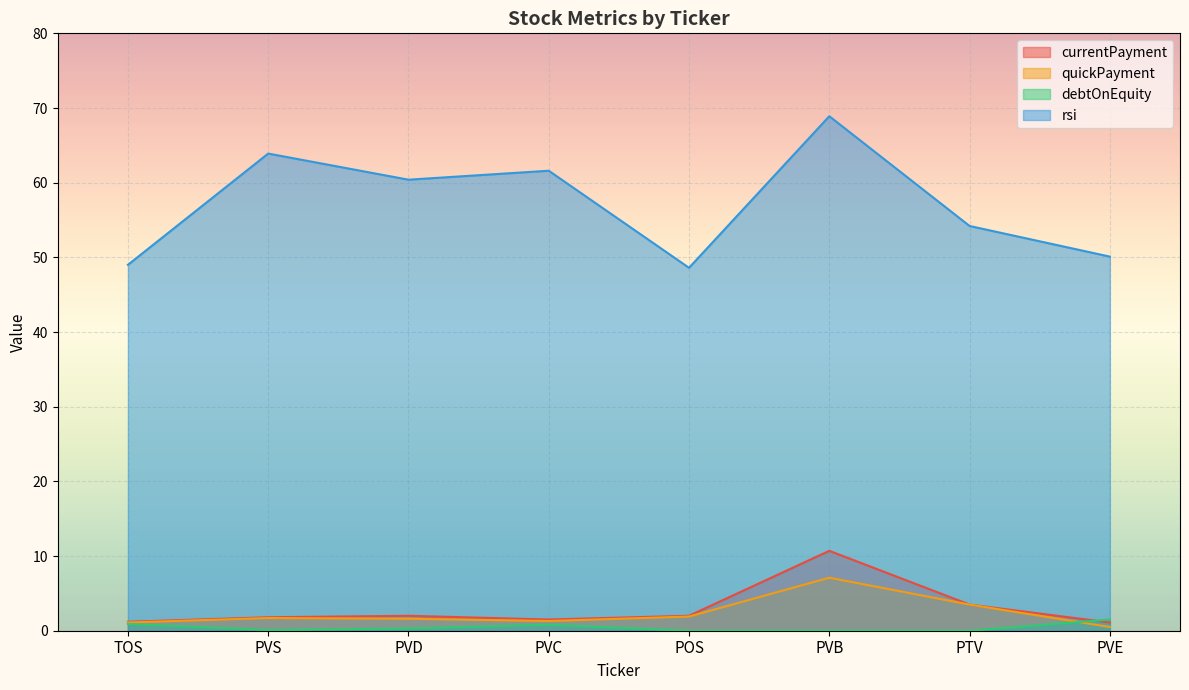

Reading left to right, extract all data points from this chart.

currentPayment: TOS=1.2	PVS=1.8	PVD=2.0	PVC=1.5	POS=2.0	PVB=10.7	PTV=3.5	PVE=1.1
quickPayment: TOS=1.1	PVS=1.7	PVD=1.6	PVC=1.3	POS=1.9	PVB=7.1	PTV=3.5	PVE=0.5
debtOnEquity: TOS=0.9	PVS=0.1	PVD=0.3	PVC=0.8	POS=0.0	PVB=0.0	PTV=0.0	PVE=1.5
rsi: TOS=49.0	PVS=63.9	PVD=60.4	PVC=61.6	POS=48.6	PVB=68.9	PTV=54.2	PVE=50.1